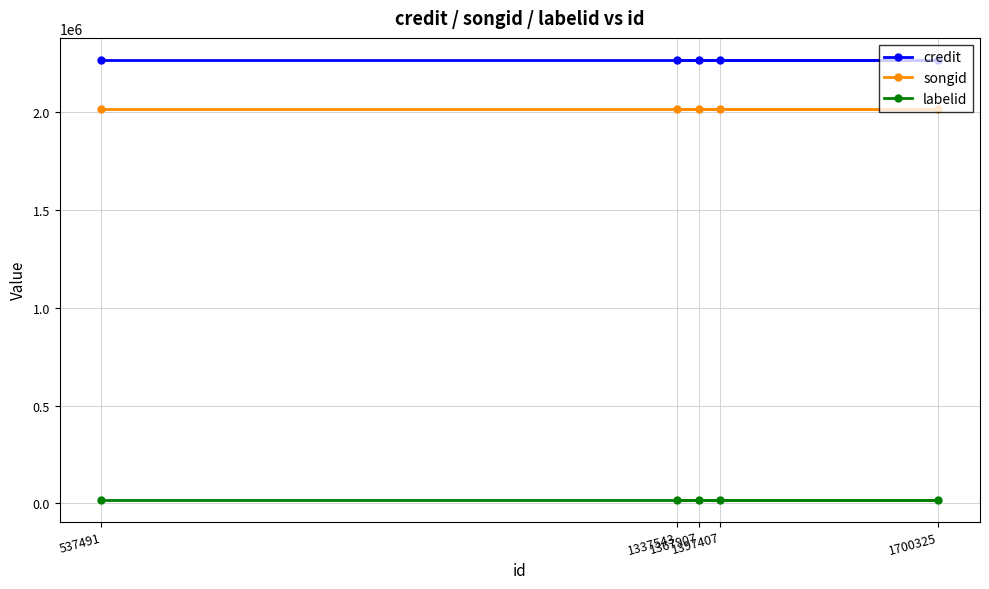

The value of labelid at 1337543 is 20202. True or false?

True